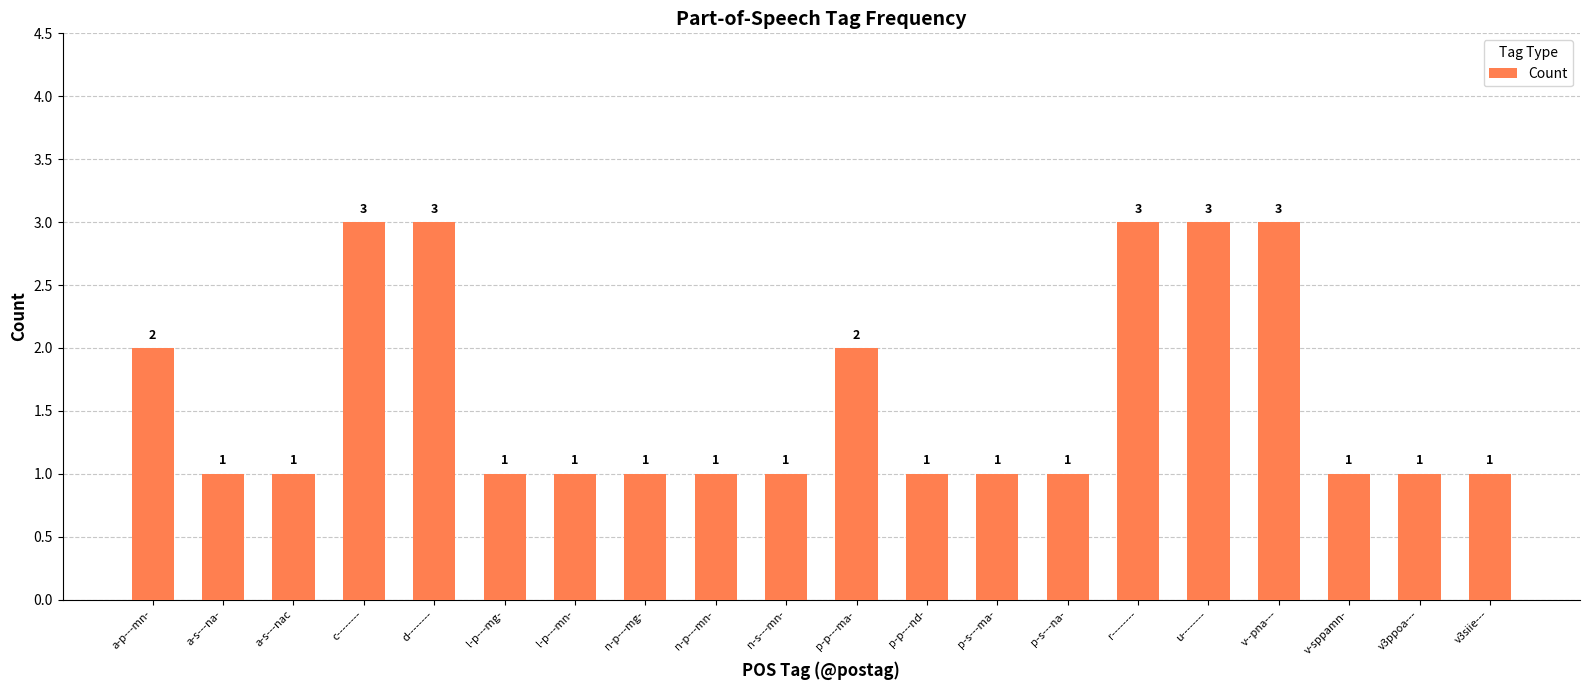

What is the maximum value shown in the chart?

3